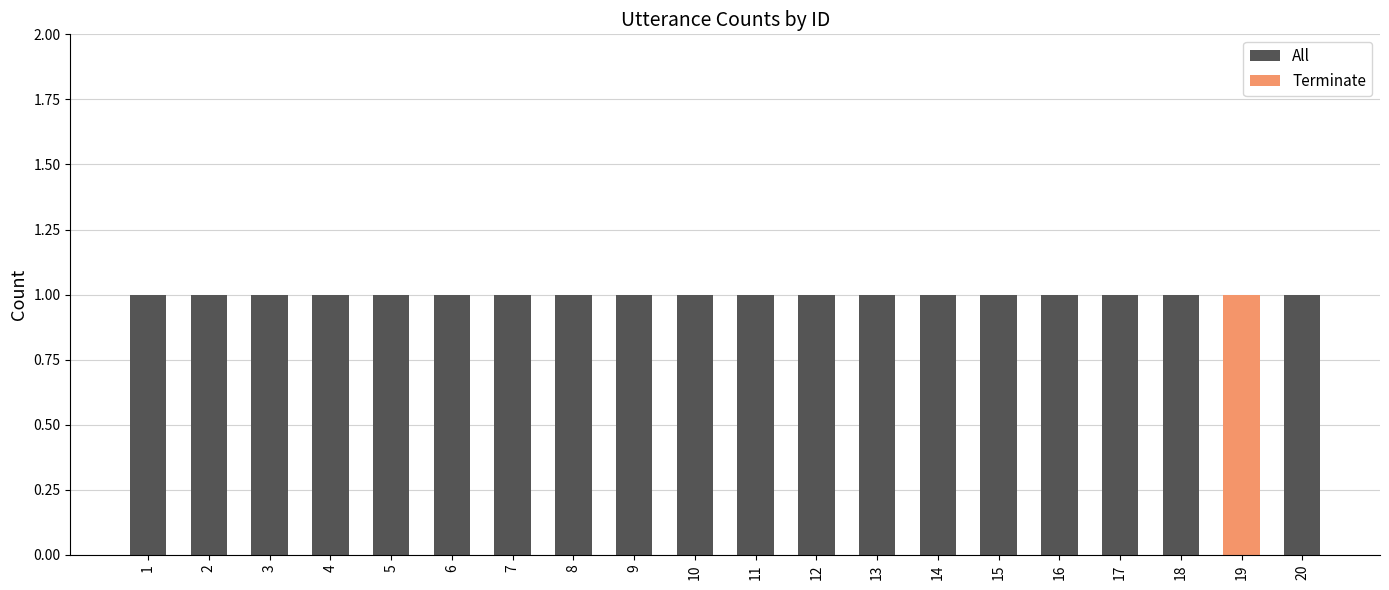

Reading left to right, list all the values displayed in this chart.

All: 1	1	1	1	1	1	1	1	1	1	1	1	1	1	1	1	1	1	1	1
Terminate: 0	0	0	0	0	0	0	0	0	0	0	0	0	0	0	0	0	0	1	0